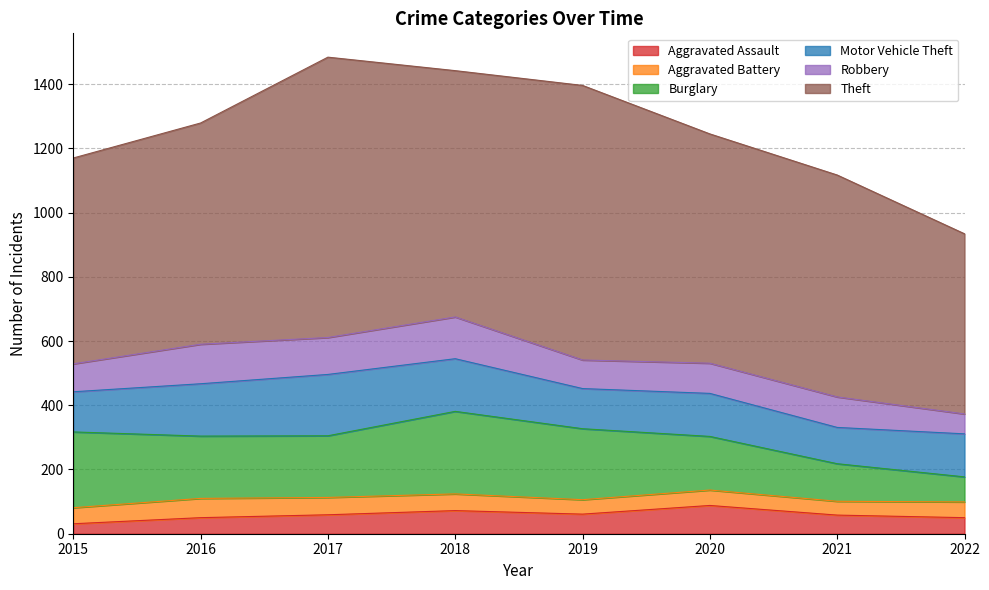

Is it true that Robbery equals 62 at 2022?

True